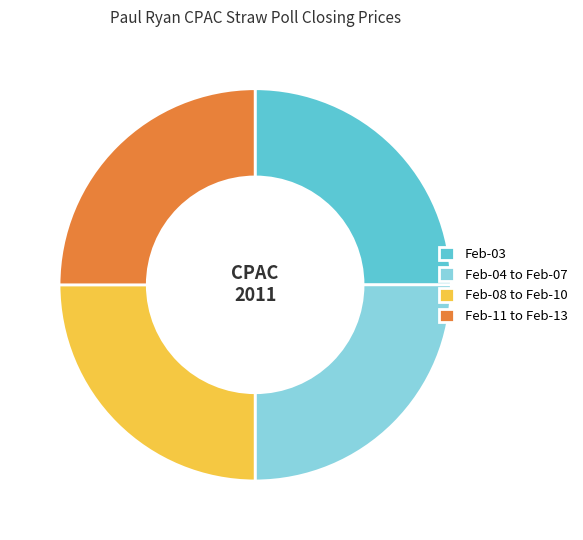

Is it true that Feb-03 is 25% of the pie?

True